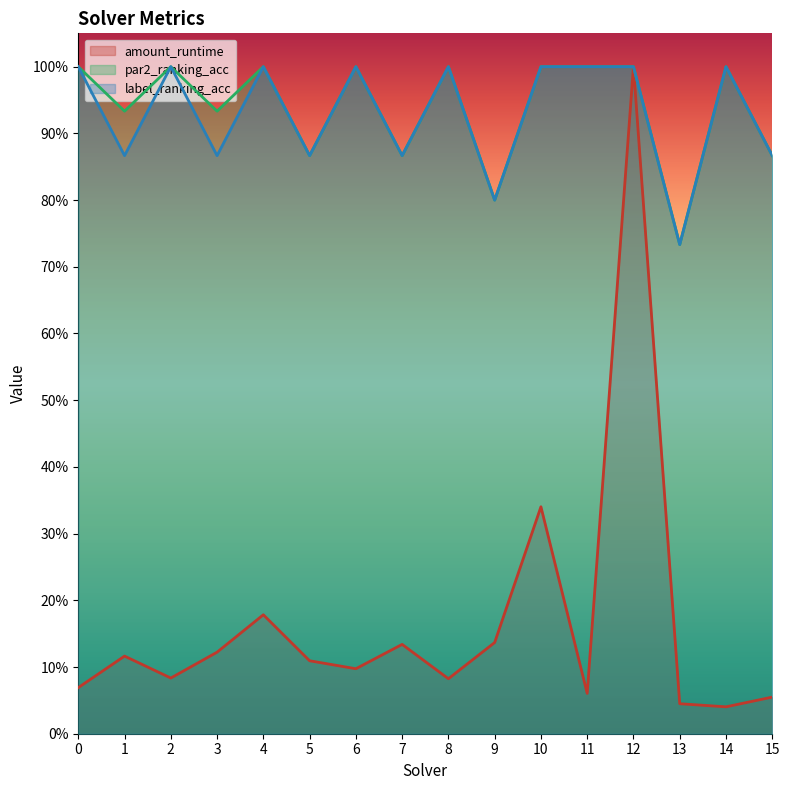

Reading left to right, list all the values displayed in this chart.

amount_runtime: 0=0.1	1=0.1	2=0.1	3=0.1	4=0.2	5=0.1	6=0.1	7=0.1	8=0.1	9=0.1	10=0.3	11=0.1	12=1.0	13=0.0	14=0.0	15=0.1
par2_ranking_acc: 0=1.0	1=0.9	2=1.0	3=0.9	4=1.0	5=0.9	6=1.0	7=0.9	8=1.0	9=0.8	10=1.0	11=1.0	12=1.0	13=0.7	14=1.0	15=0.9
label_ranking_acc: 0=1.0	1=0.9	2=1.0	3=0.9	4=1.0	5=0.9	6=1.0	7=0.9	8=1.0	9=0.8	10=1.0	11=1.0	12=1.0	13=0.7	14=1.0	15=0.9